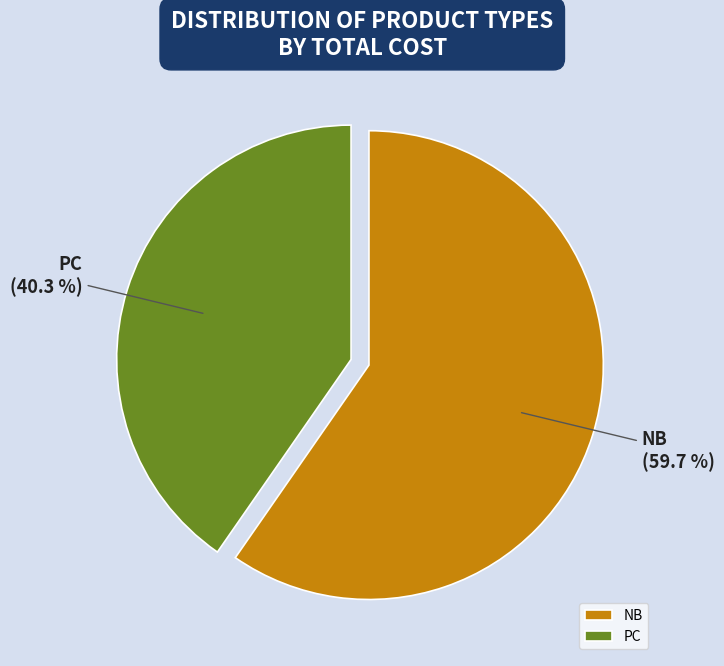

To the nearest percent, what is the combined percentage of NB and PC?

100%